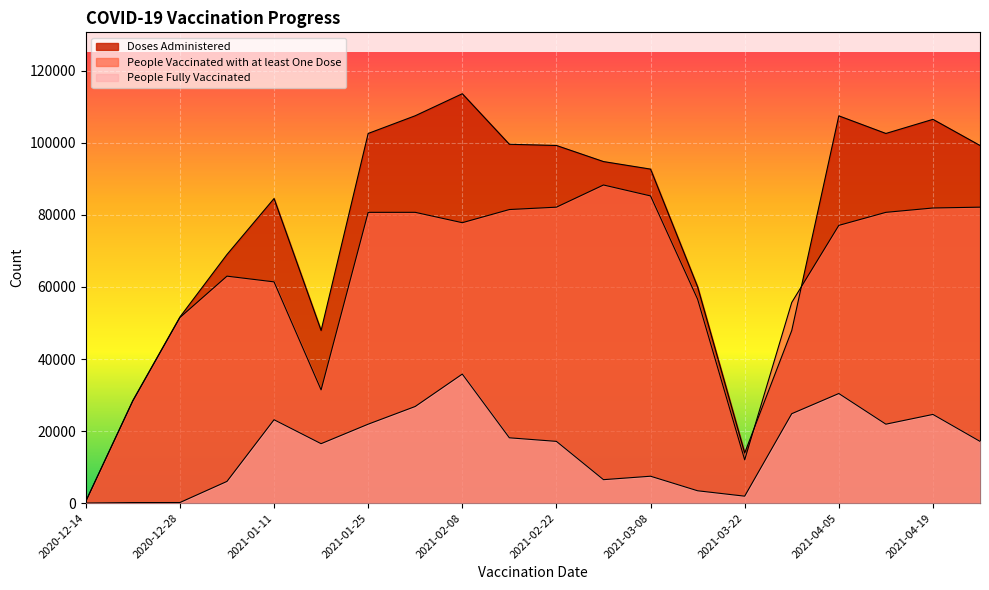

True or false: People Vaccinated with at least One Dose has more than 2 points higher than both neighbors.

True